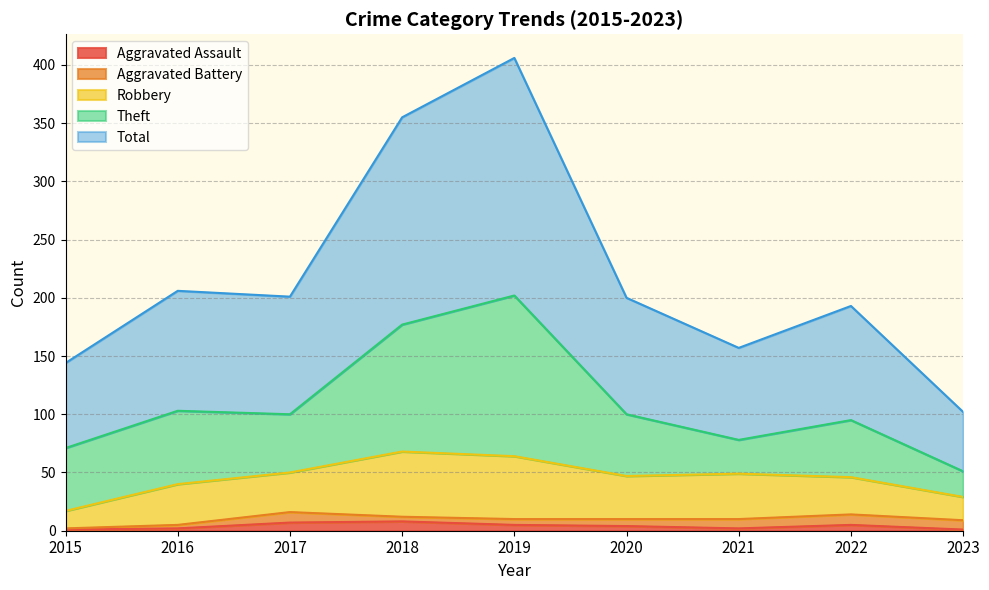

What is the minimum value for Aggravated Battery?

1